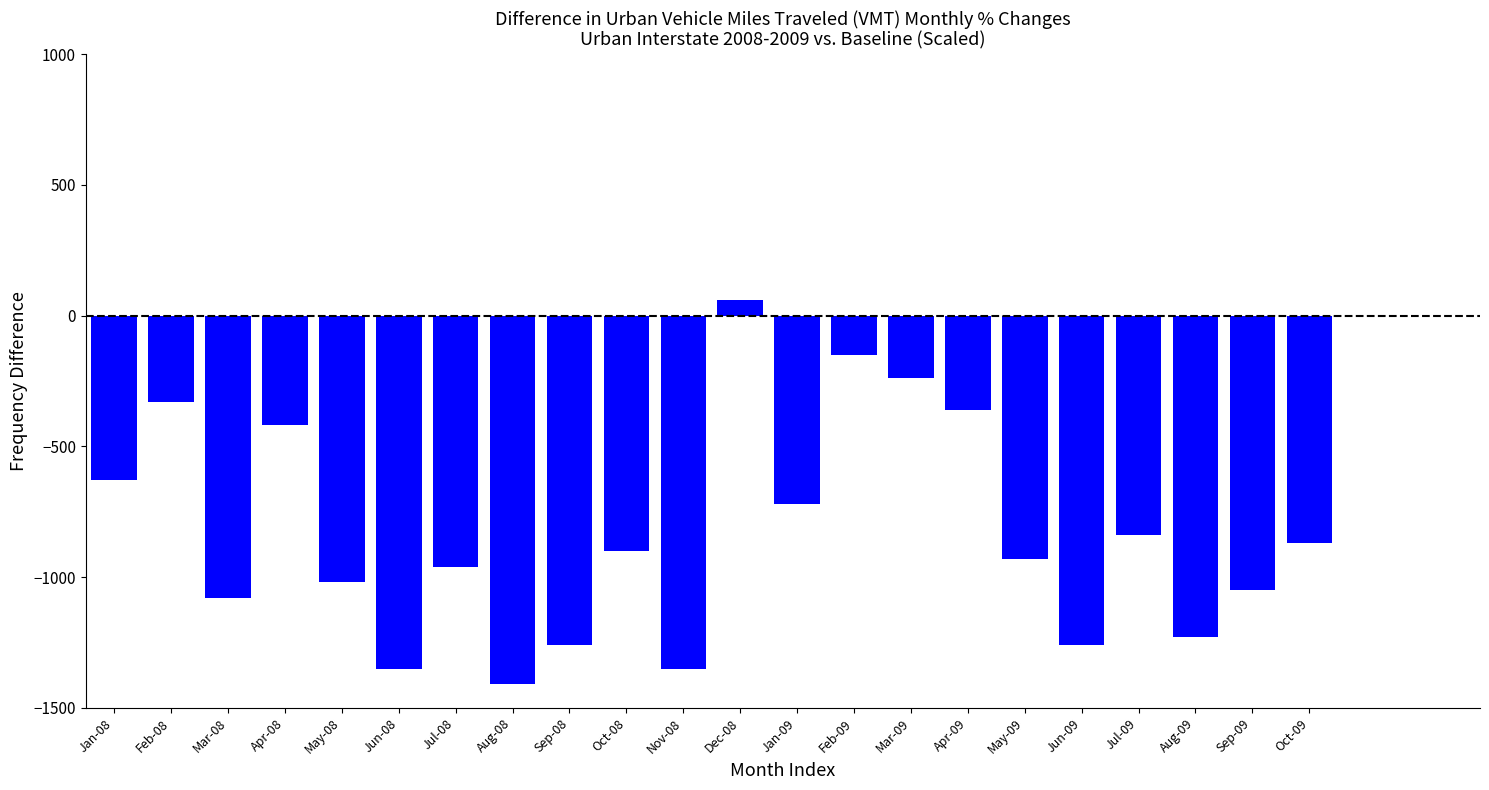

Reading left to right, what are all the values shown in this chart?

Jan-08=-630	Feb-08=-330	Mar-08=-1080	Apr-08=-420	May-08=-1020	Jun-08=-1350	Jul-08=-960	Aug-08=-1410	Sep-08=-1260	Oct-08=-900	Nov-08=-1350	Dec-08=60	Jan-09=-720	Feb-09=-150	Mar-09=-240	Apr-09=-360	May-09=-930	Jun-09=-1260	Jul-09=-840	Aug-09=-1230	Sep-09=-1050	Oct-09=-870